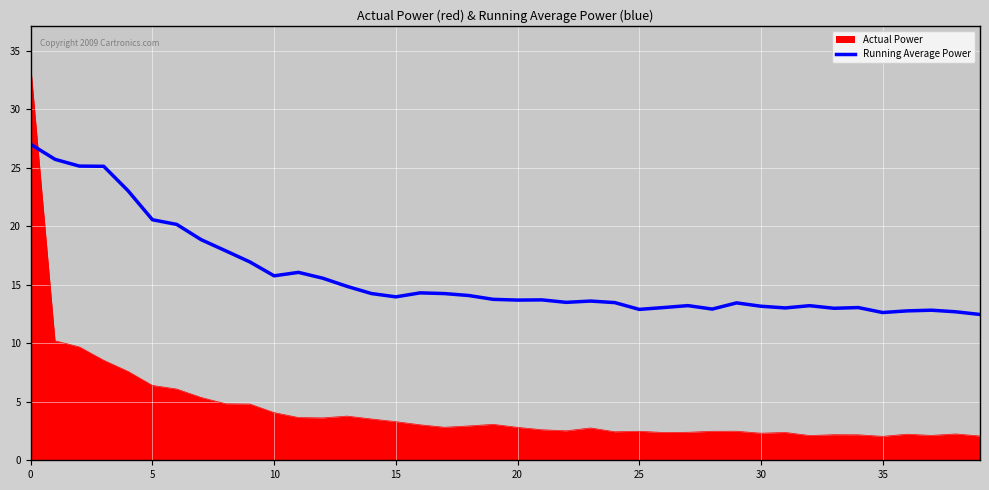

List the series in order of their peak value, lowest first.

Running Average Power, Actual Power